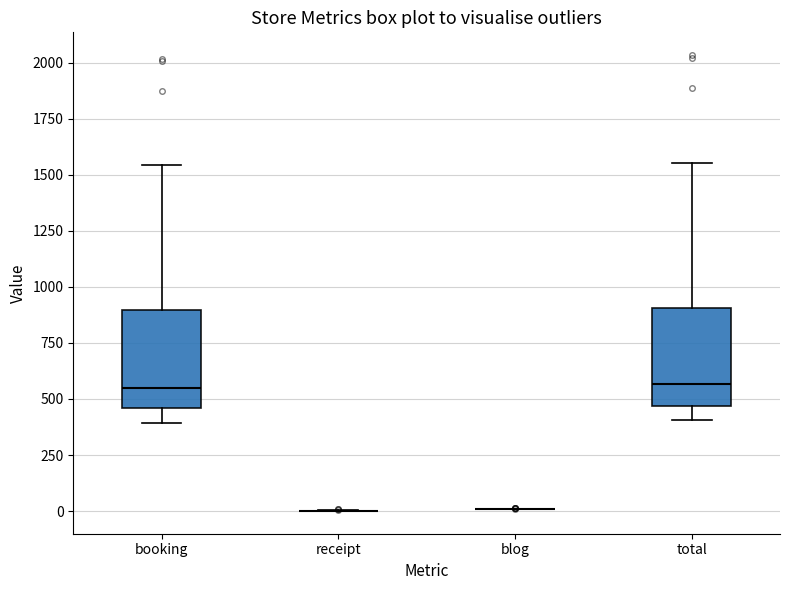

Reading left to right, transcribe this box plot: for each box, give where its median line is, the range the box spans, and where its two whiskers end, as read against the y-axis. The values are not printed on the chart, so give them approximately, as read against the axis.

booking: median 550, box 450 to 900, whiskers 400 to 1550
receipt: box collapsed to a line at 0, whiskers 0 to 0
blog: box collapsed to a line at 0, whiskers 0 to 0
total: median 550, box 450 to 900, whiskers 400 to 1550